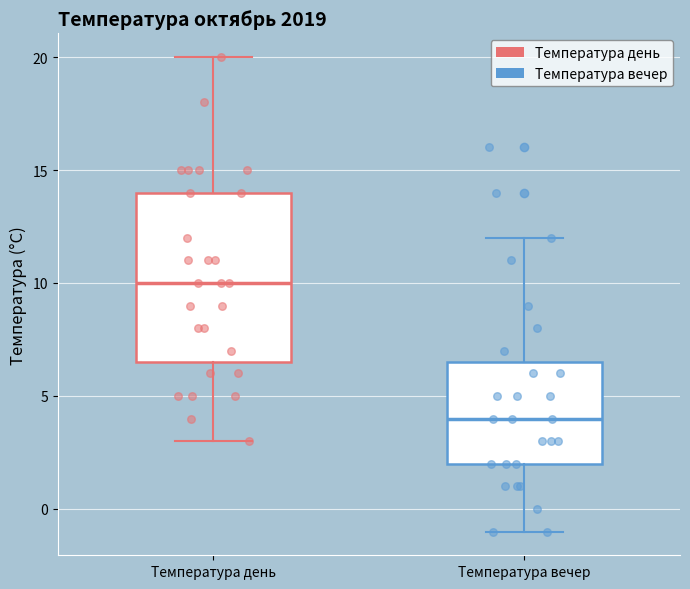

Where is the lower edge of the box for Температура день on the y-axis? The values are not printed on the chart, so give them approximately, as read against the axis.

6.5